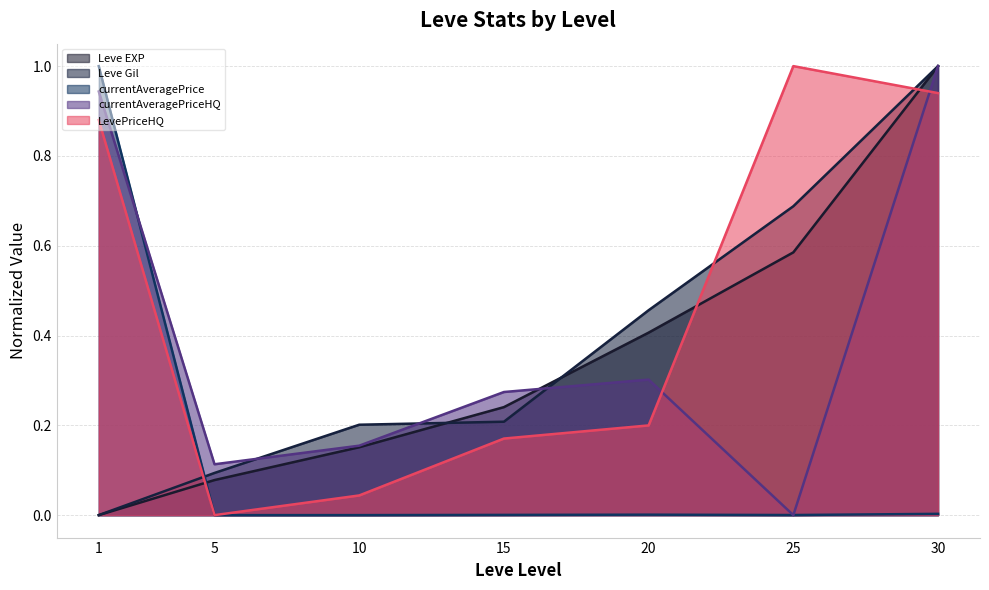

True or false: Leve EXP and currentAveragePriceHQ intersect in this chart.

True